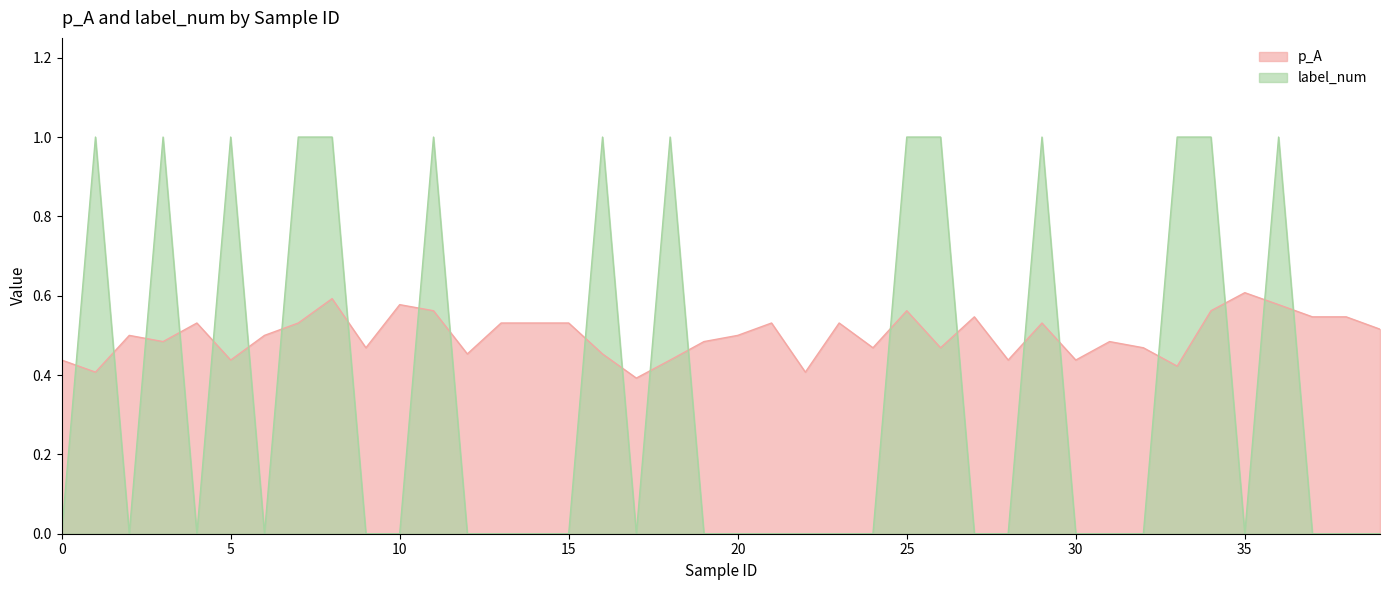

Between which two adjacent categories do p_A and label_num first intersect?

0 and 1